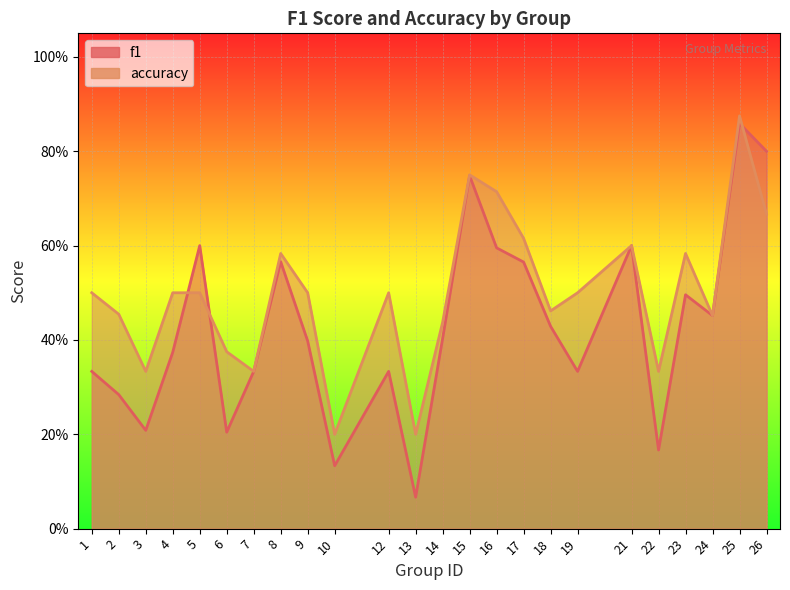

What is the sum of all accuracy values?

12.0